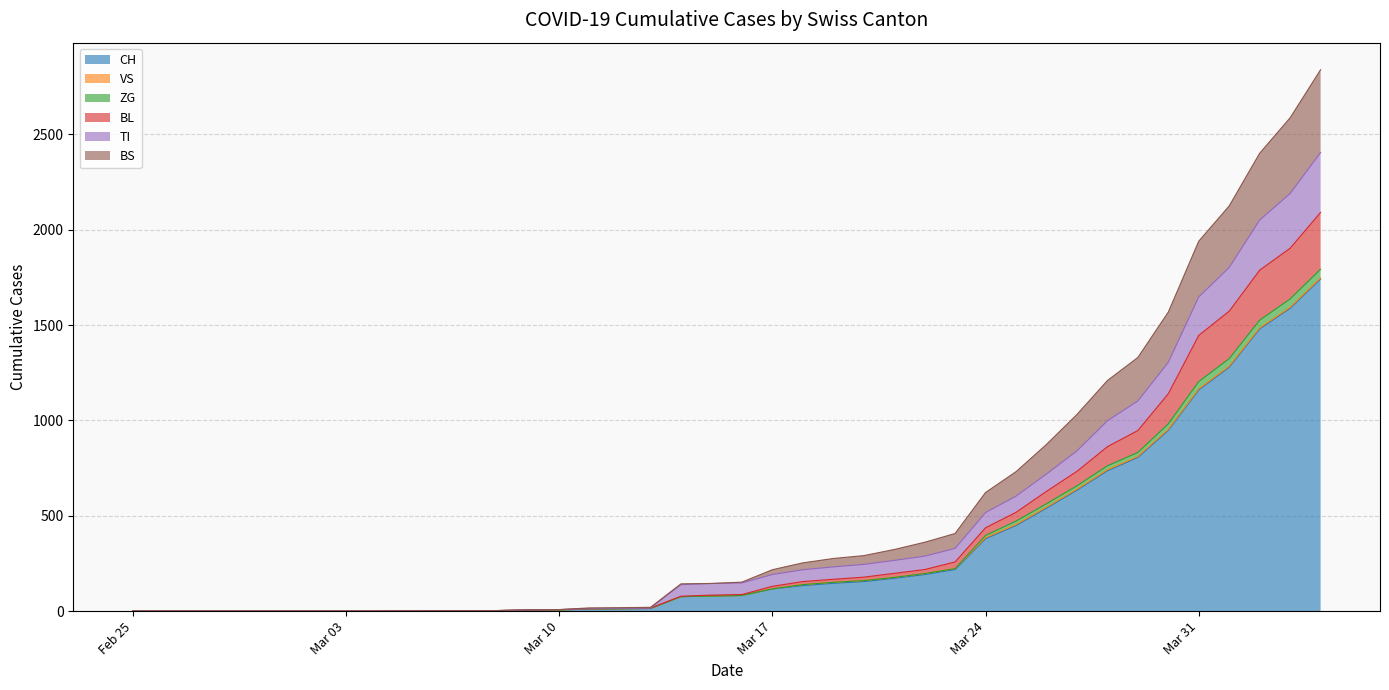

How many lines are shown in the chart?

6